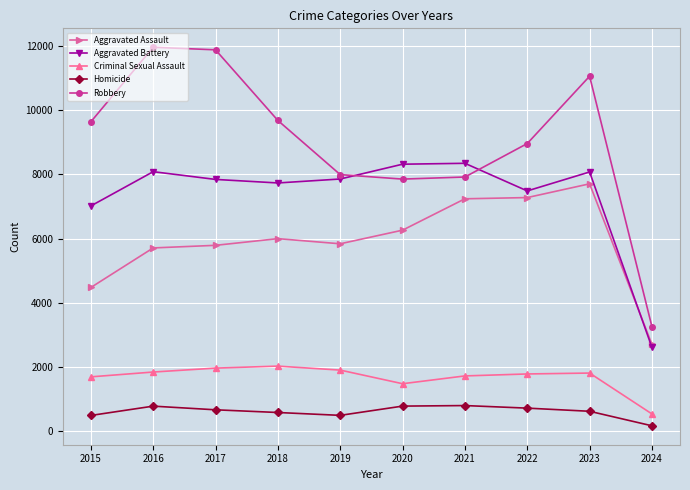

At which category is the sum across all series the highest?

2023